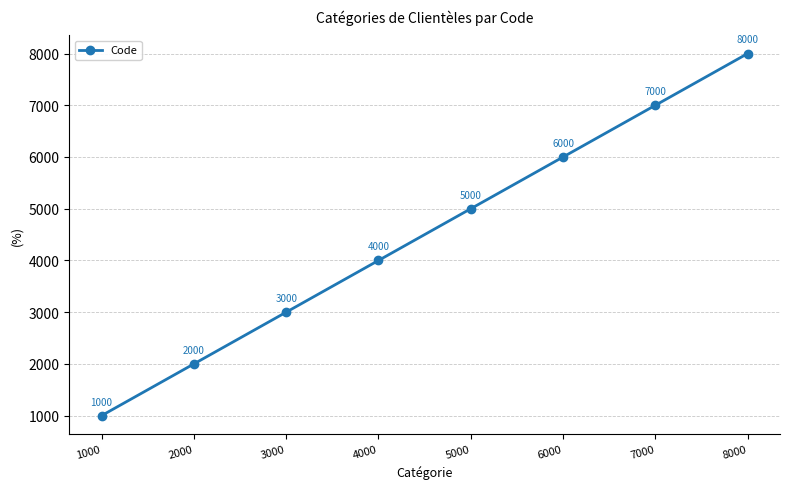

Between 5000 and 8000, which is larger?

8000